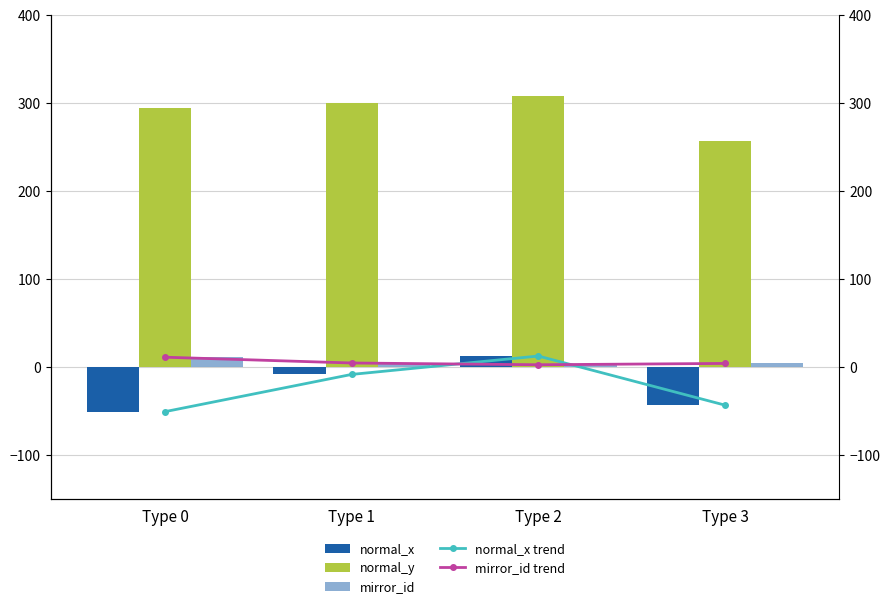

Which series has the largest total across all categories?

normal_y